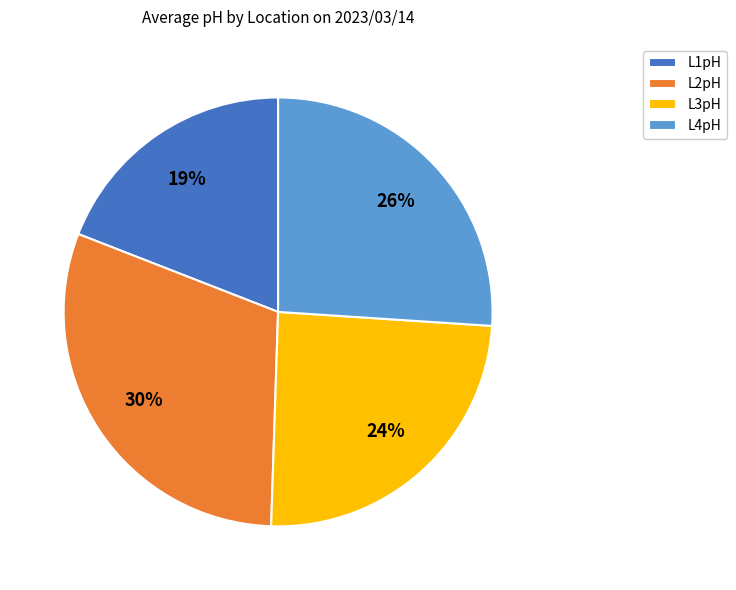

Which category has the smallest portion of the pie?

L1pH